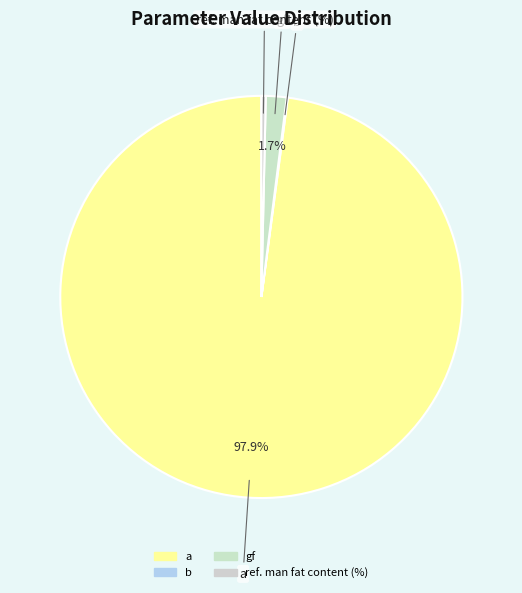

To the nearest percent, what is the difference between the largest and smallest slice percentages?

98%